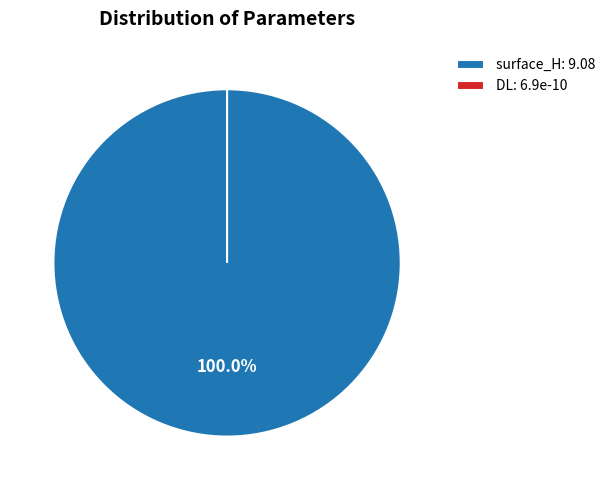

Is it true that surface_H is 100% of the pie?

True